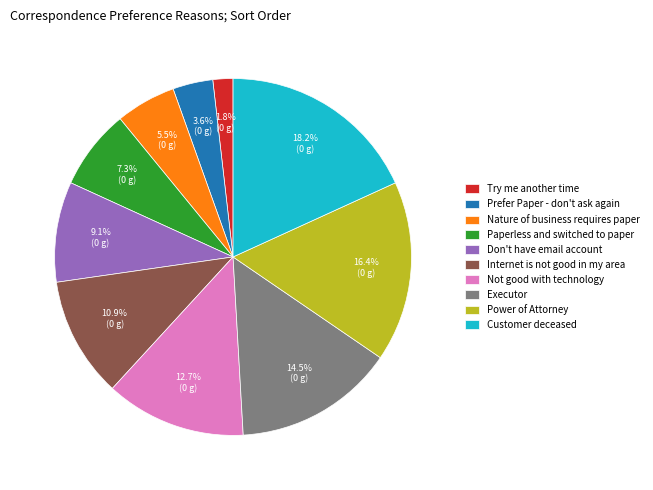

What is the ratio of the value at Try me another time to the value at Internet is not good in my area?

0.2